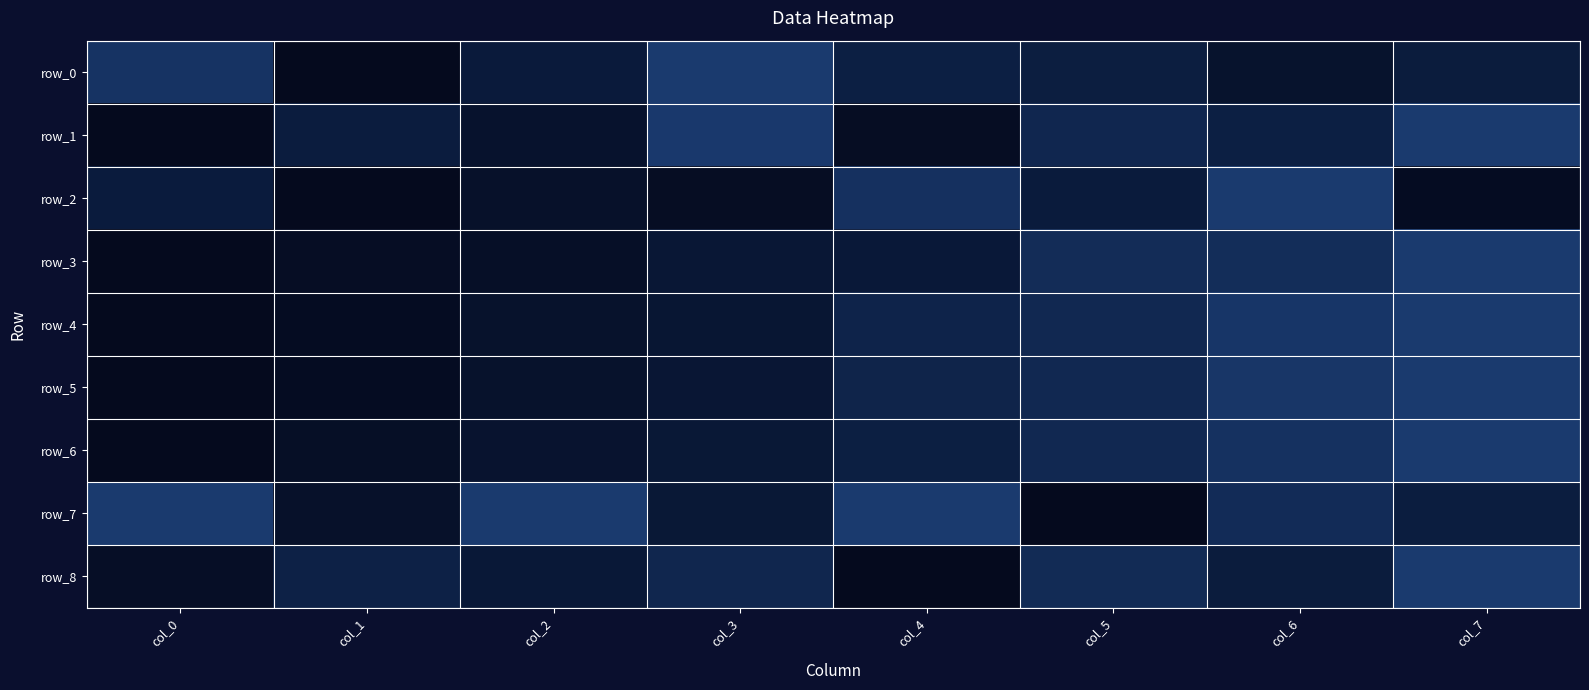

Count the number of categories in the chart.

8